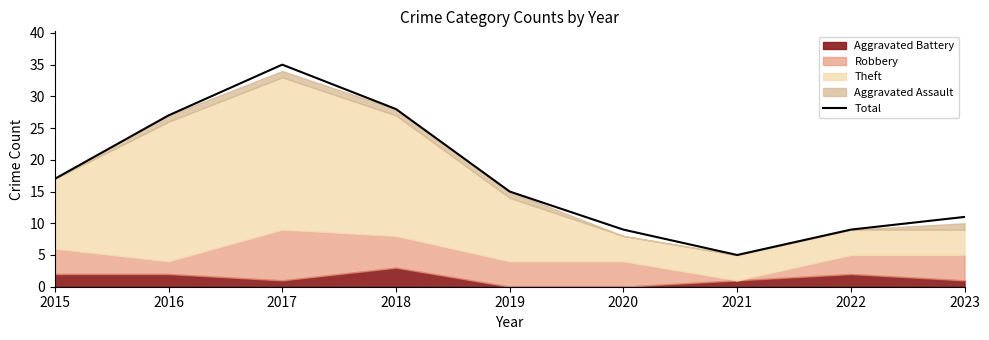

Rank the categories by value from lowest to highest.

2021, 2020, 2022, 2023, 2019, 2015, 2016, 2018, 2017